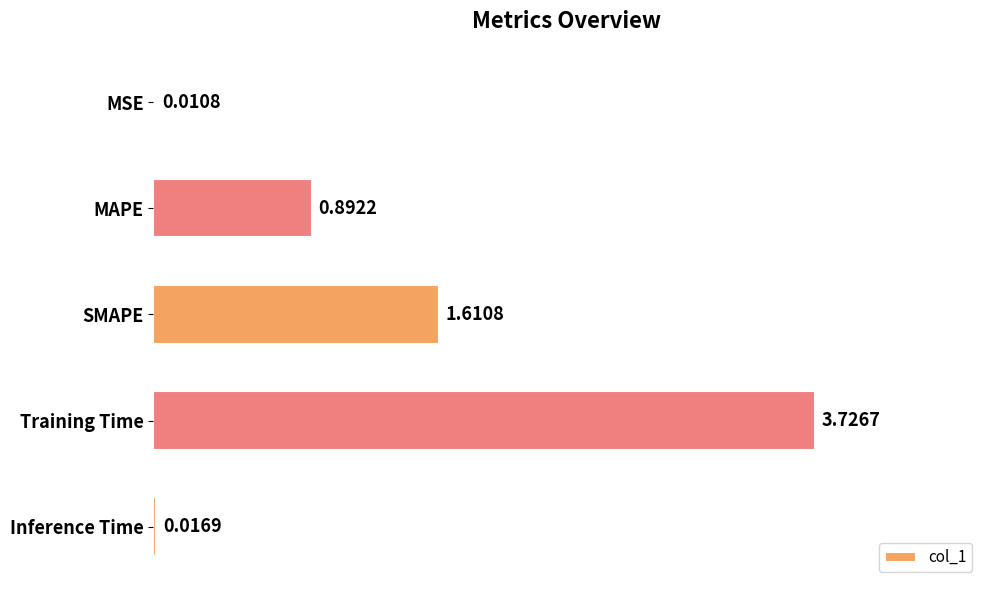

Where is the data nearest to the value 1?

MAPE